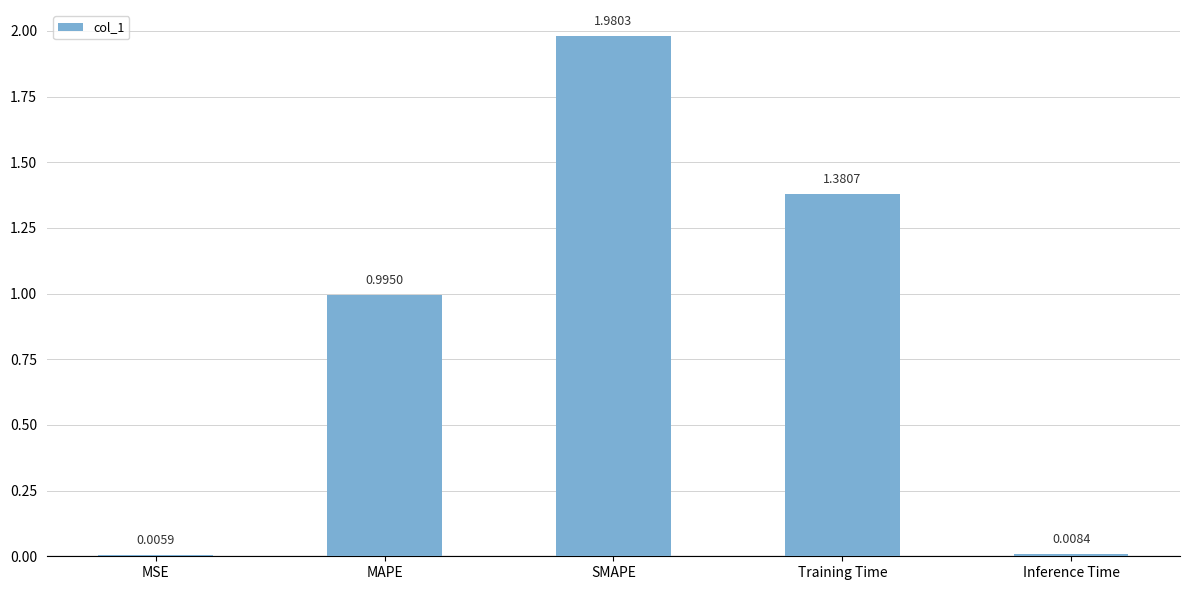

What is the sum of all values?

4.4